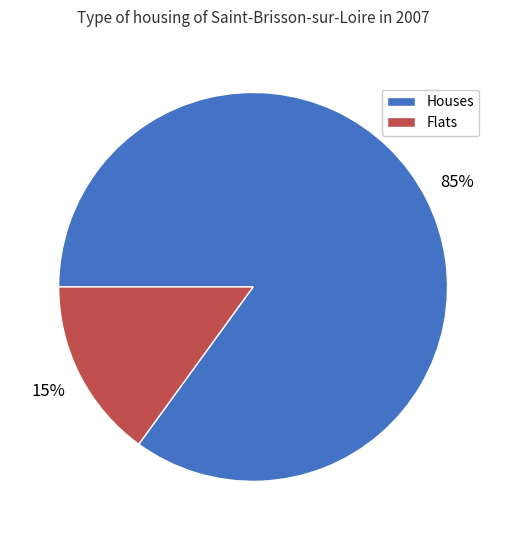

Is there a majority slice in this chart?

Yes